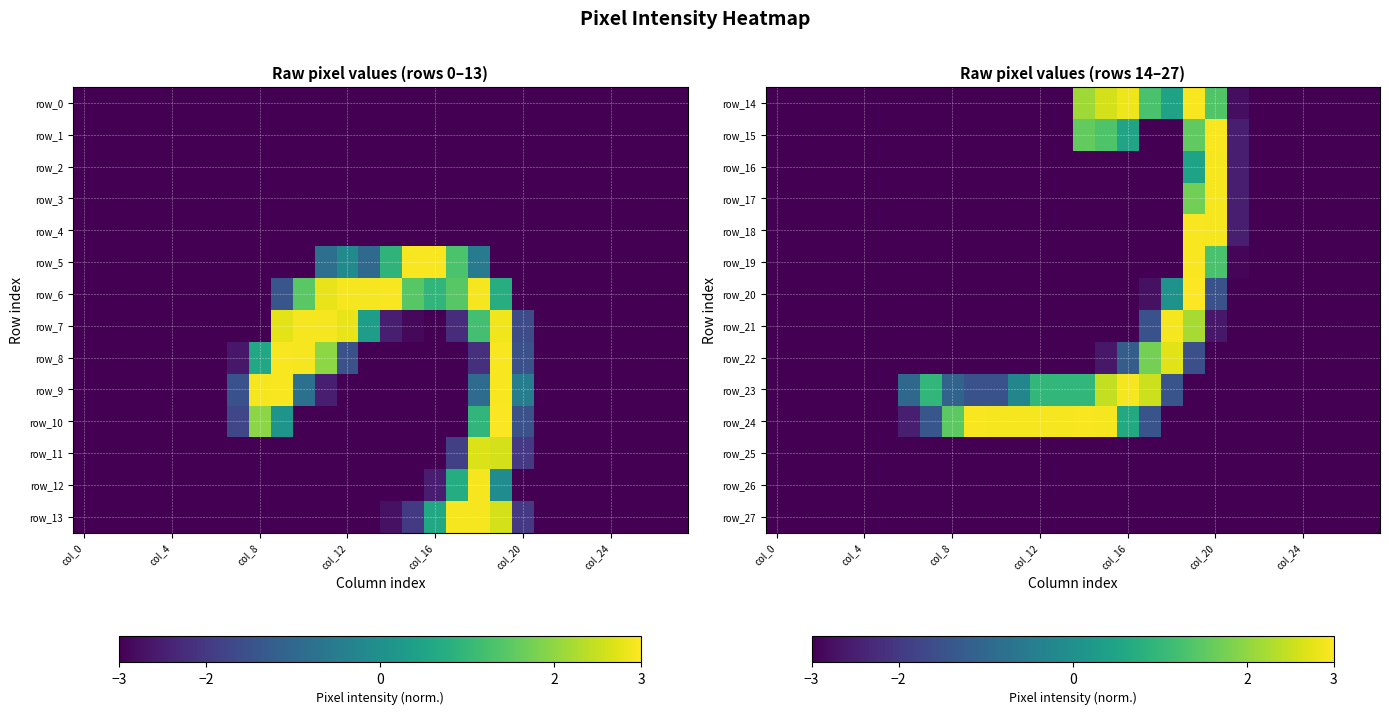

What is the approximate value of row_3 at col_12?

-3.0